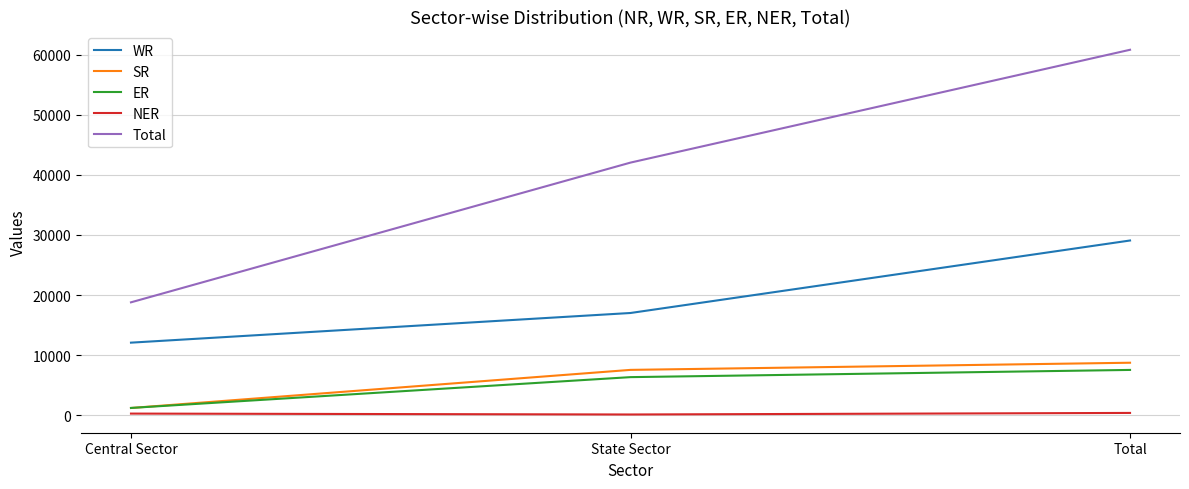

What is the difference between the NER values at State Sector and Central Sector?

150